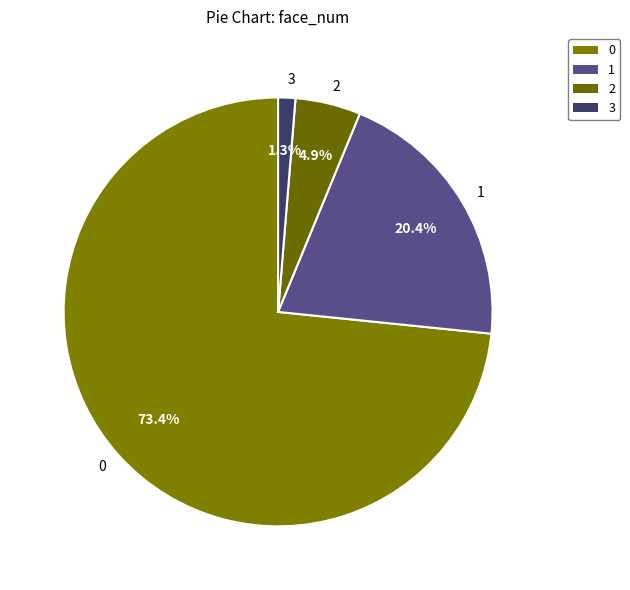

What percentage is the 1 slice, to the nearest percent?

20%